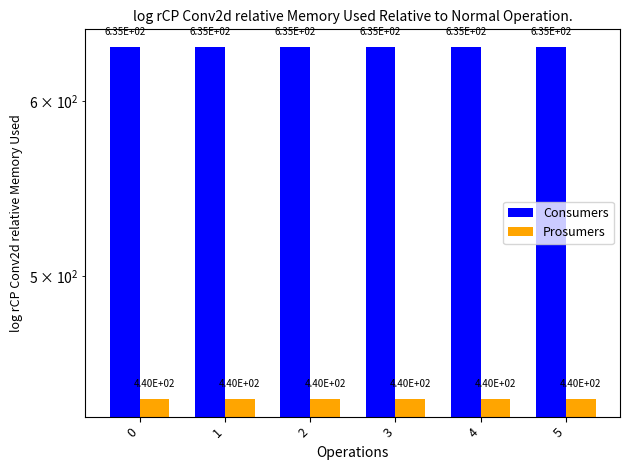

How many distinct data groups are displayed?

2